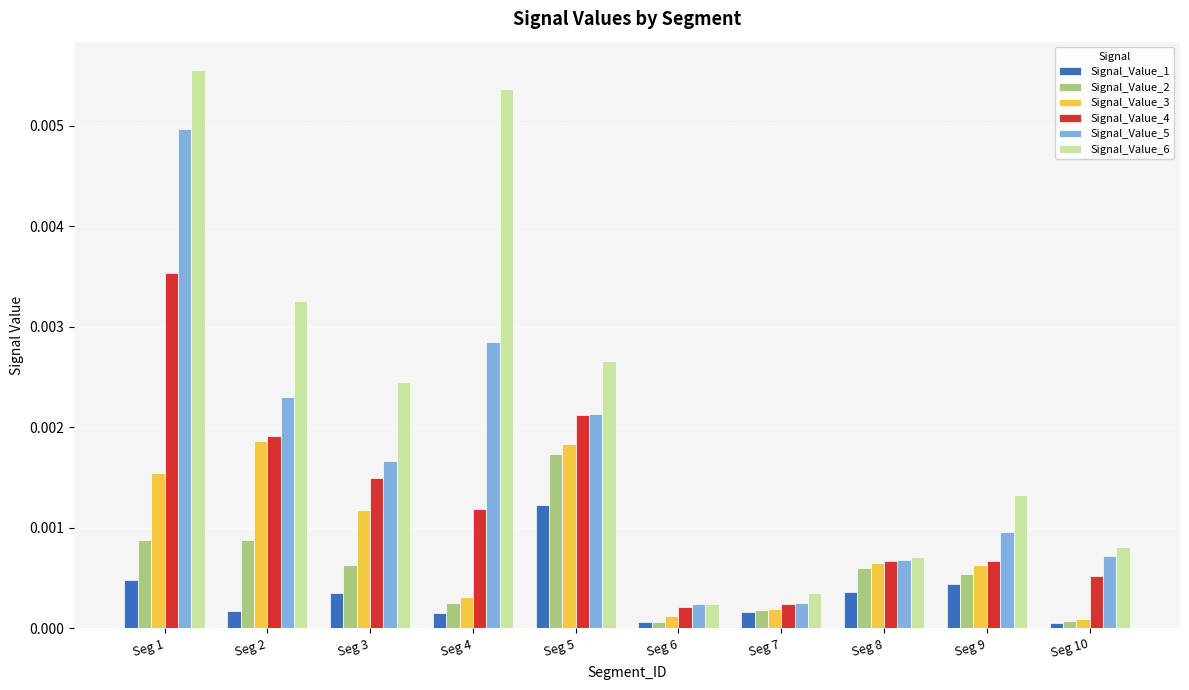

Is the value of Signal_Value_5 at Seg 9 greater than the value of Signal_Value_3 at Seg 10?

Yes